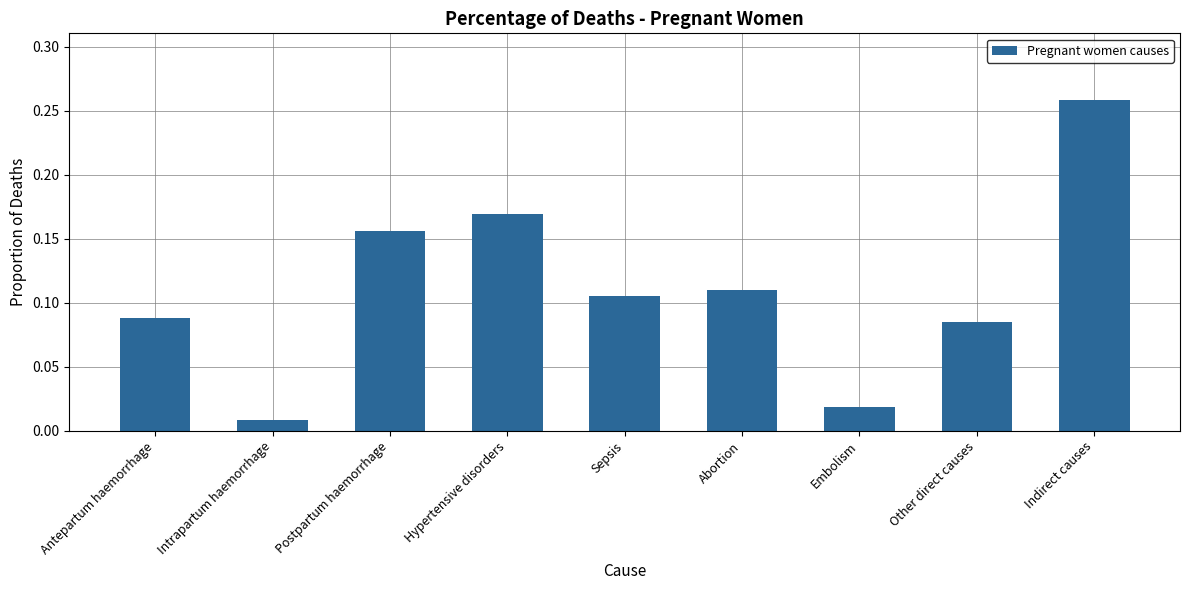

Which label corresponds to the largest value in the chart?

Indirect causes